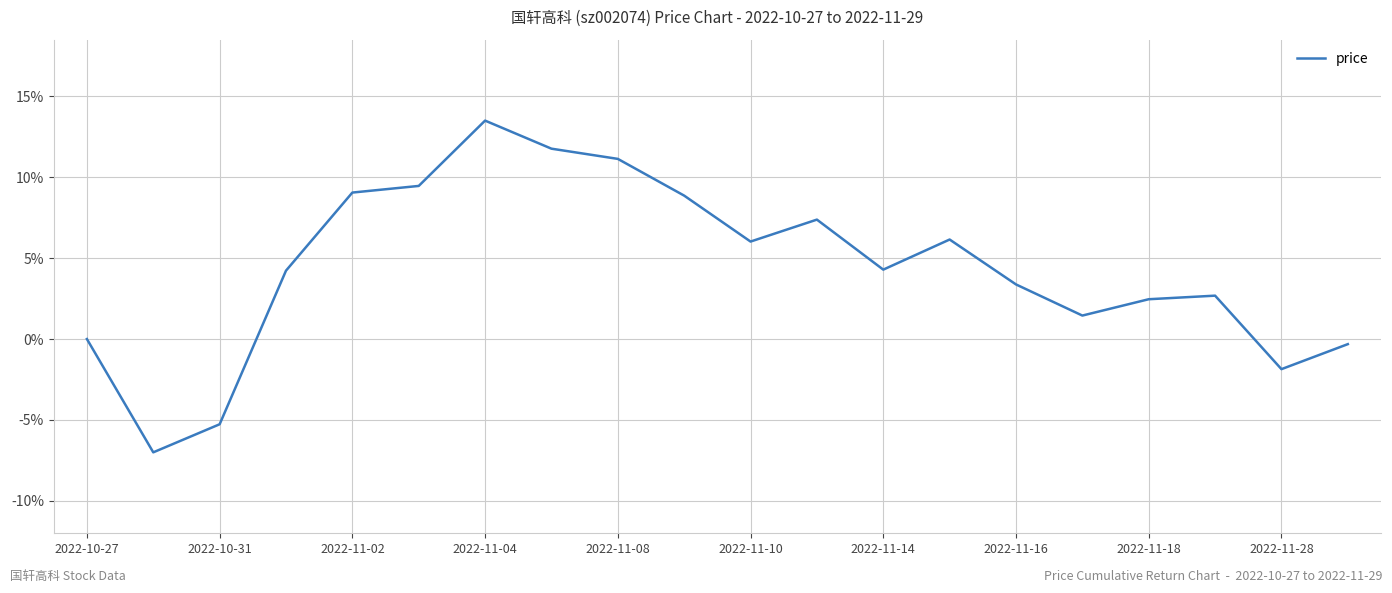

What is the maximum value shown in the chart?

13.5